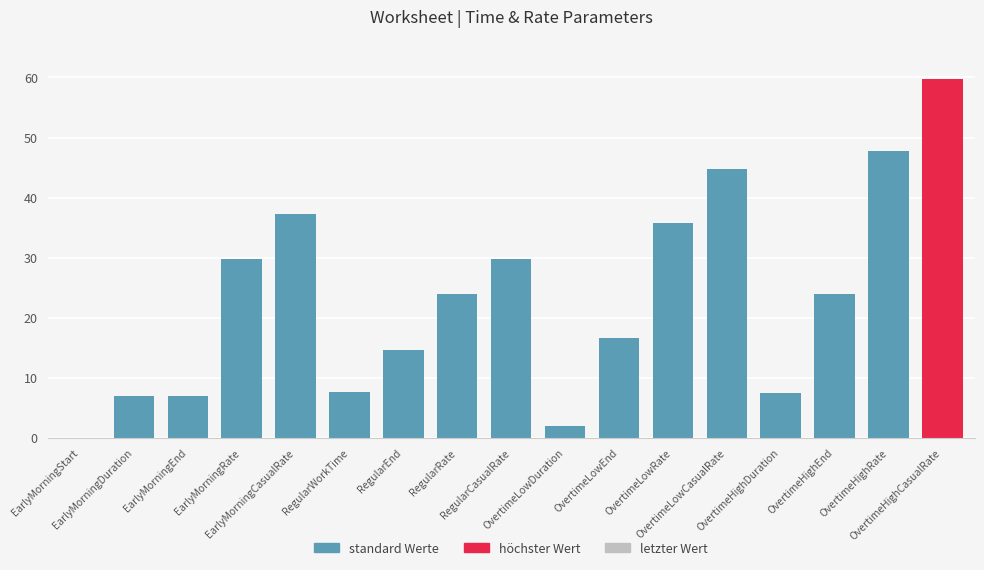

What is the sum of all values?

395.1